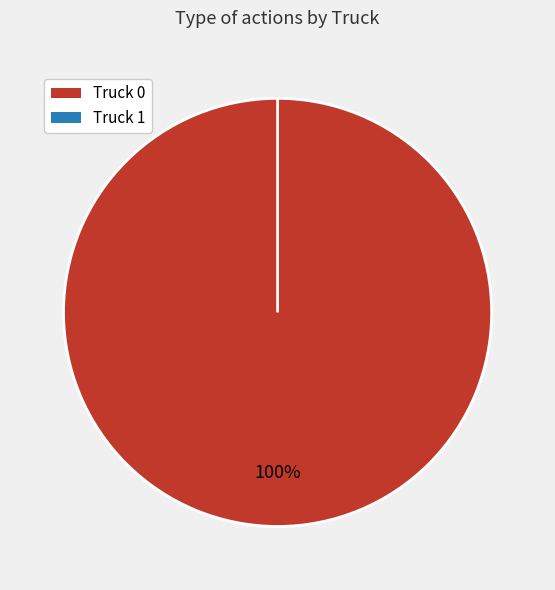

How many slices are in this pie chart?

2